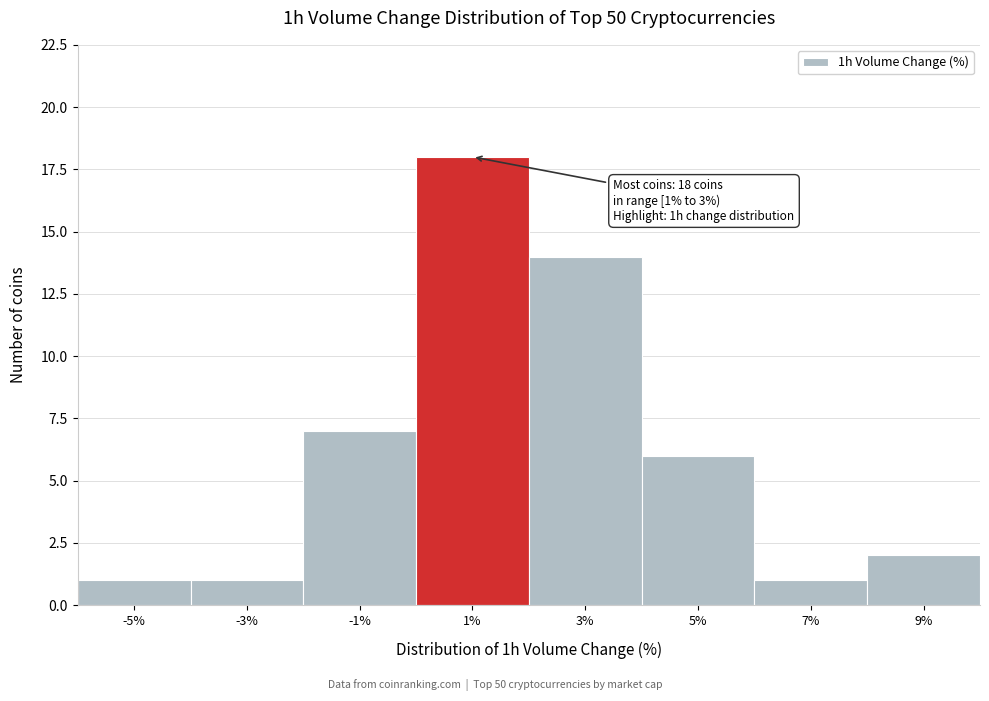

Reading left to right, what are all the values shown in this chart?

1	1	7	18	14	6	1	2